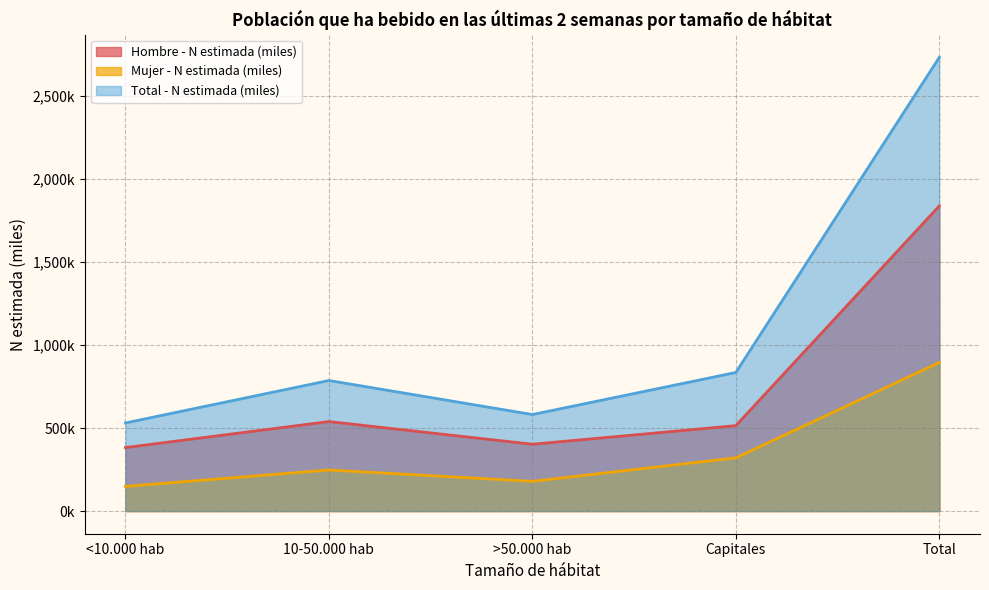

What is the label of the 4th point from the left?

Capitales